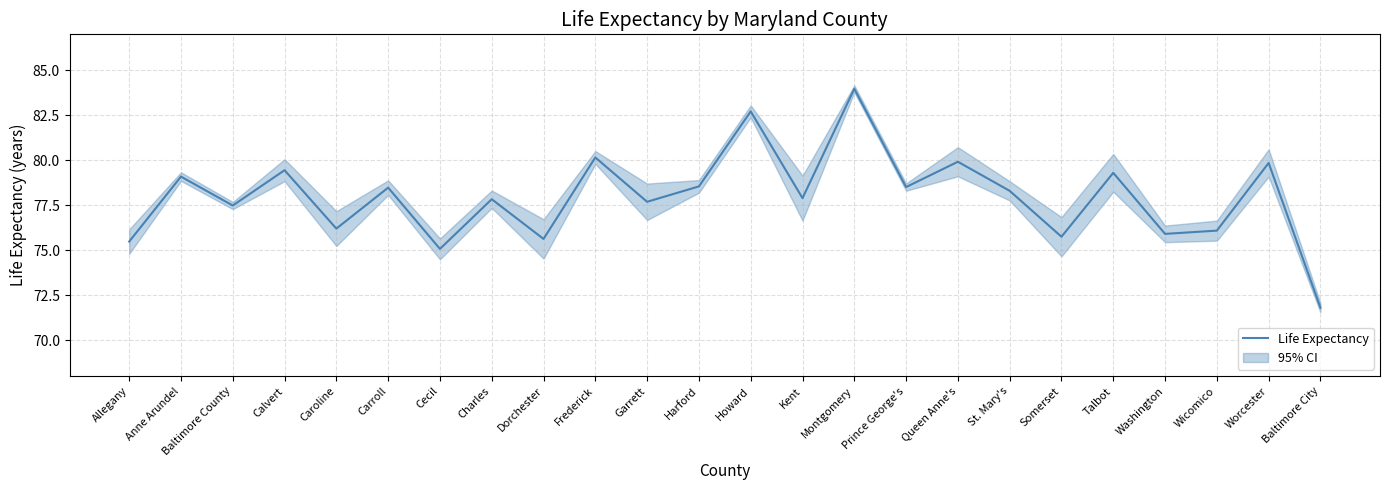

How many data points are above 78?

12